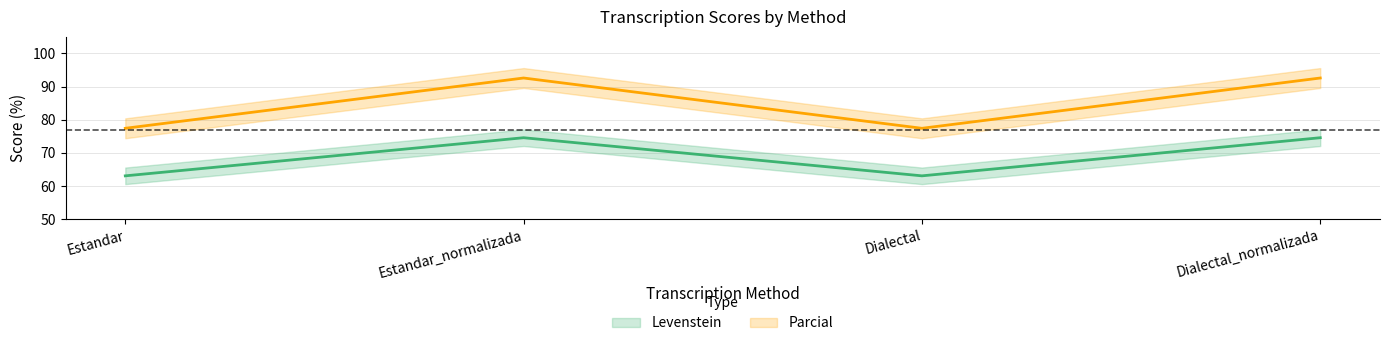

At which label does Levenstein reach its peak?

Estandar_normalizada